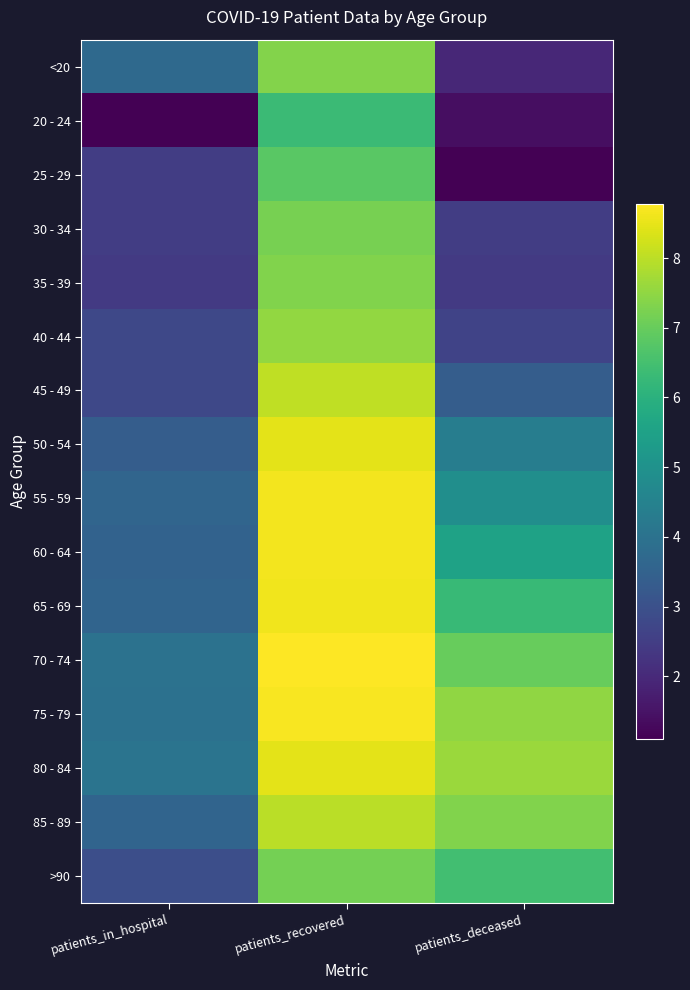

Which category has the highest value across all series?

patients_recovered